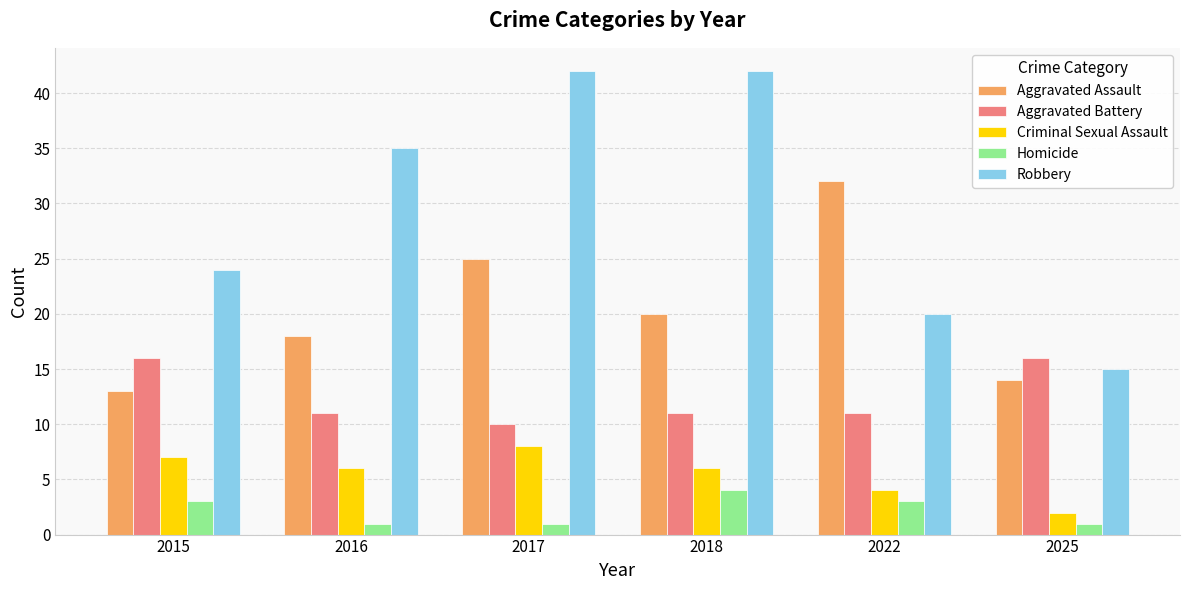

What is the highest value of the Homicide series?

4